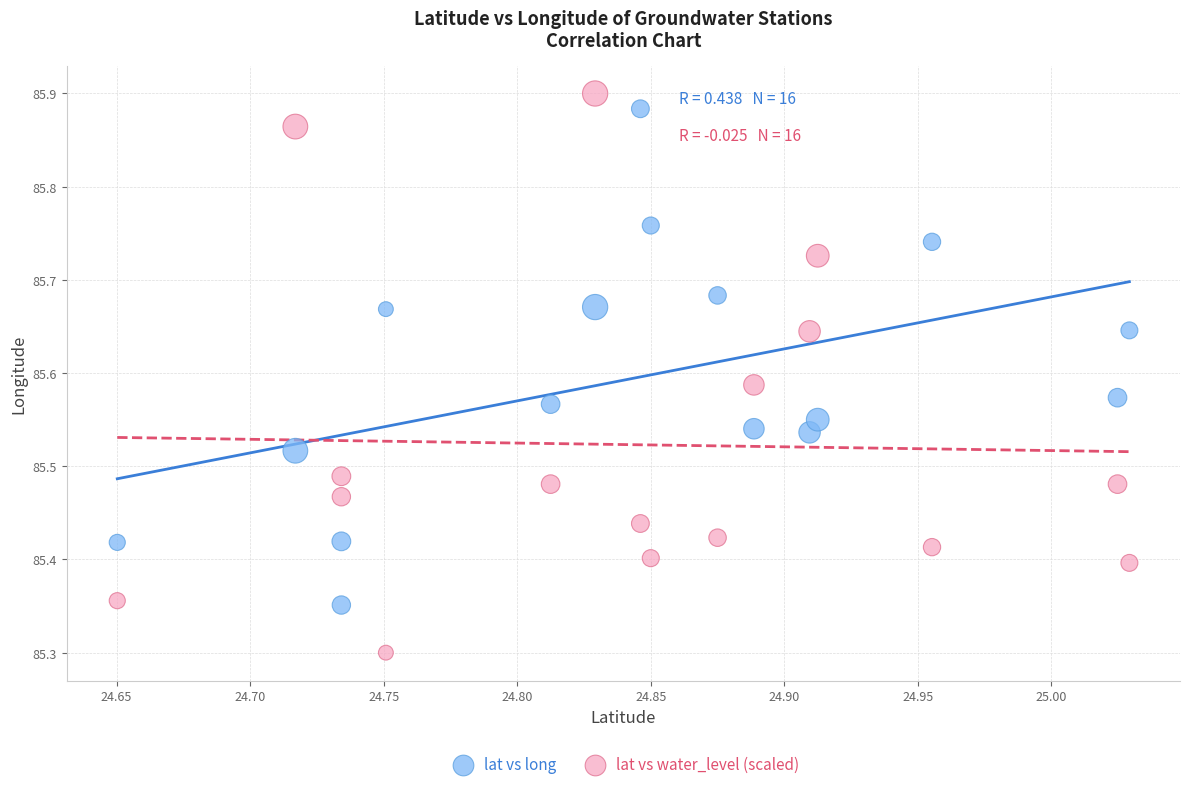

Which series contains the lowest Y value?

lat vs water_level (scaled)